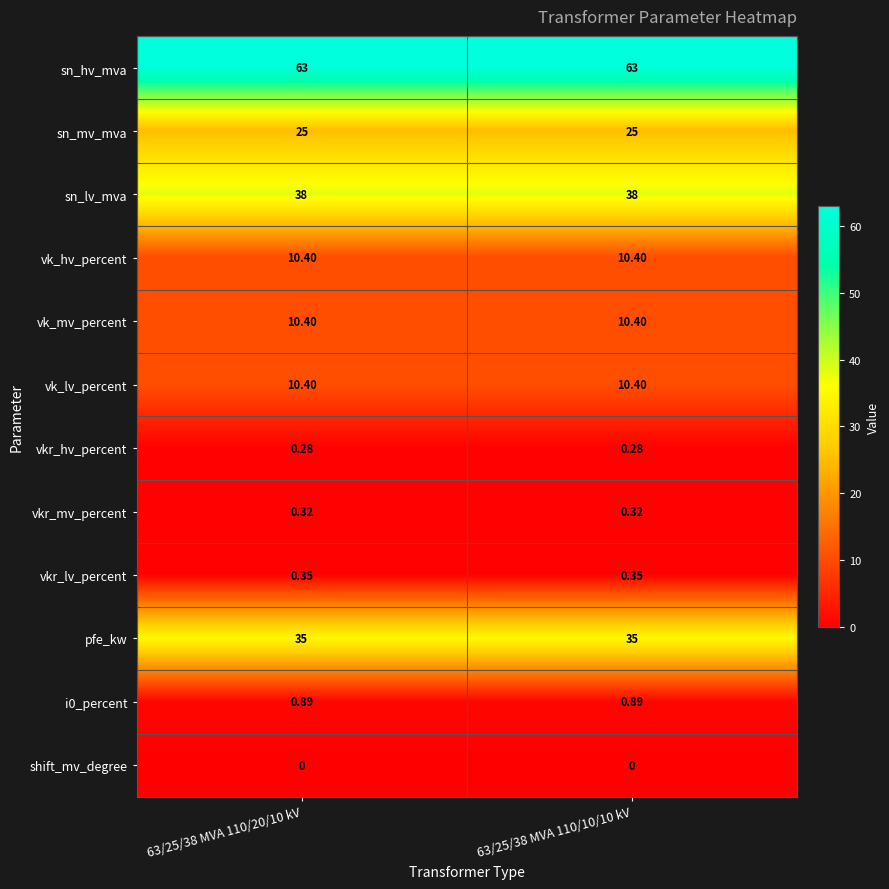

Is the value of vk_hv_percent at 63/25/38 MVA 110/10/10 kV greater than the value of vkr_mv_percent at 63/25/38 MVA 110/20/10 kV?

Yes